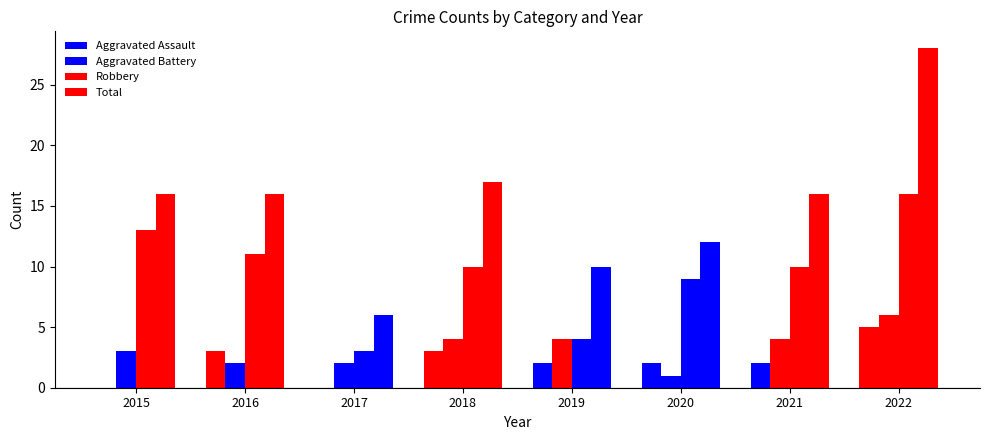

Are the bars horizontal?

No